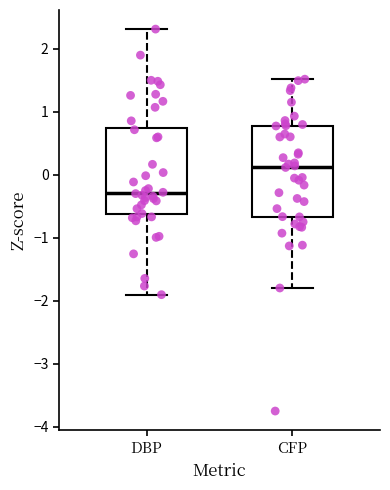

Where does the lower whisker of the box for DBP end on the y-axis? The values are not printed on the chart, so give them approximately, as read against the axis.

-1.9